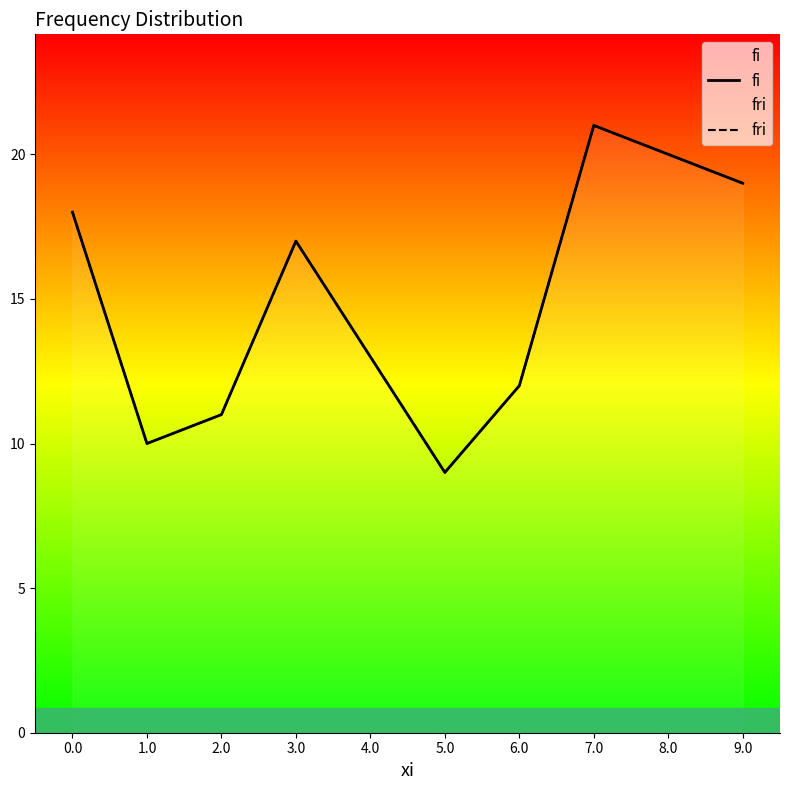

Rank the series by their maximum value, from lowest to highest.

fri, fi